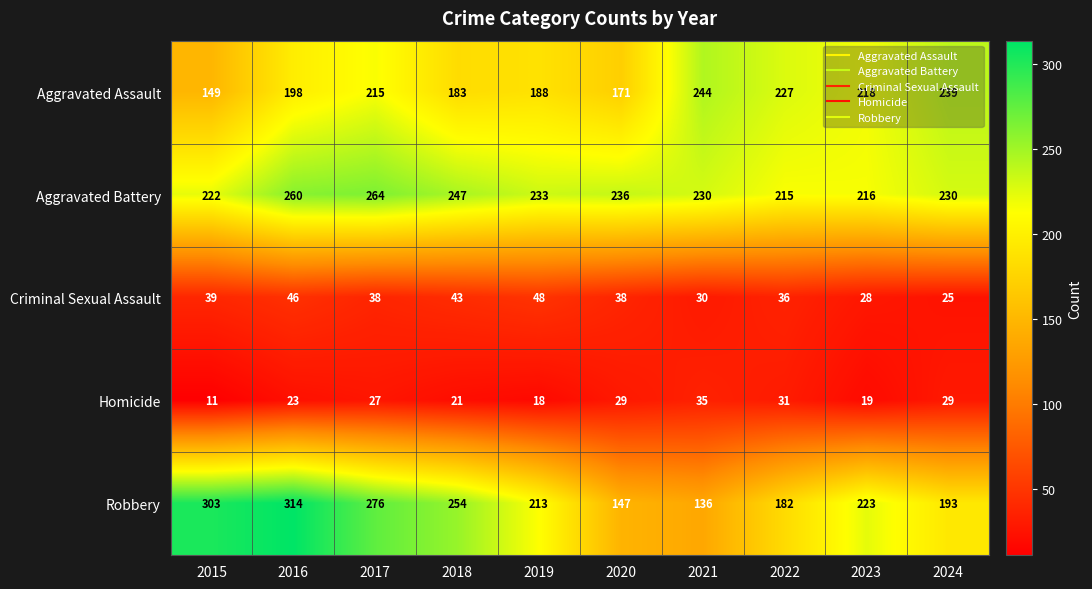

What is the total value across all series at 2016?

841